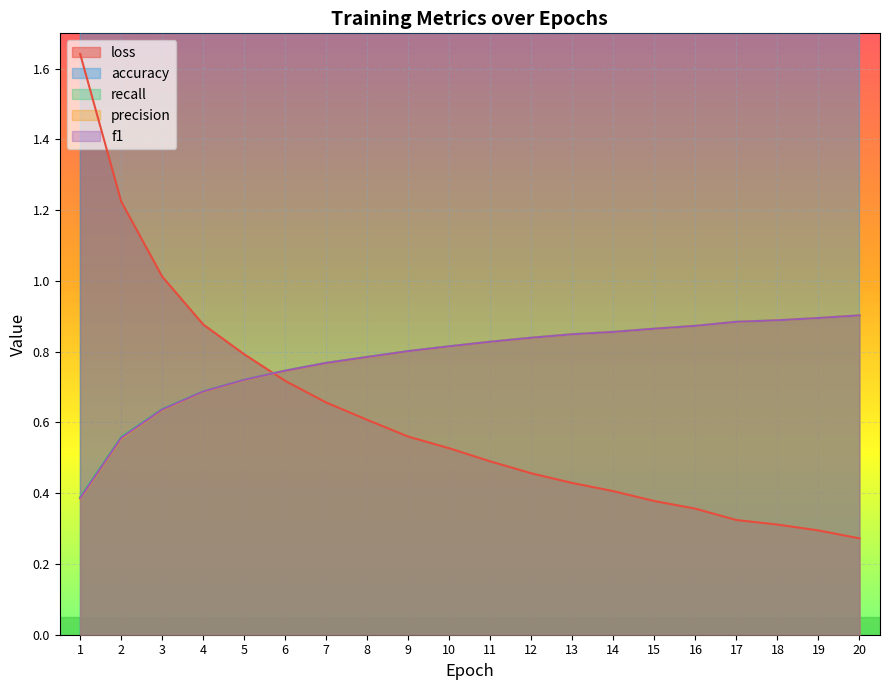

Is it true that loss equals 0.5 at 18?

False